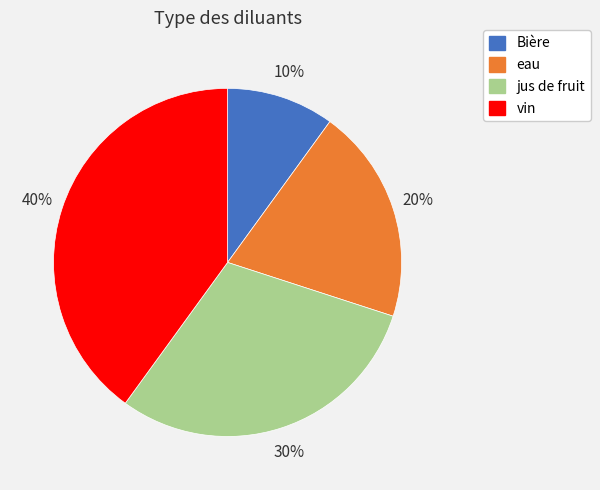

Which category has the biggest portion of the pie?

vin